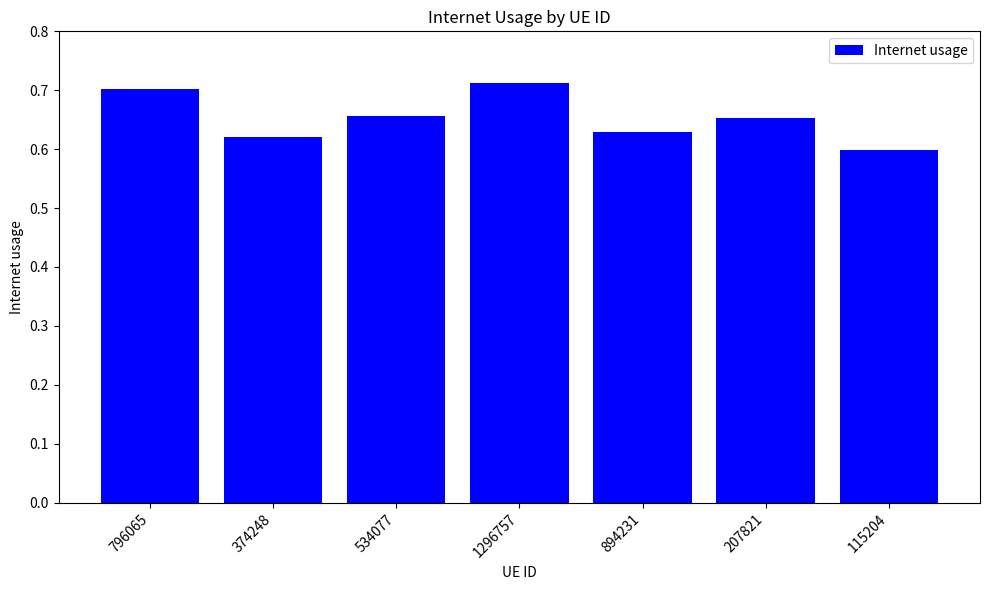

What is the label of the 7th bar from the right?

796065